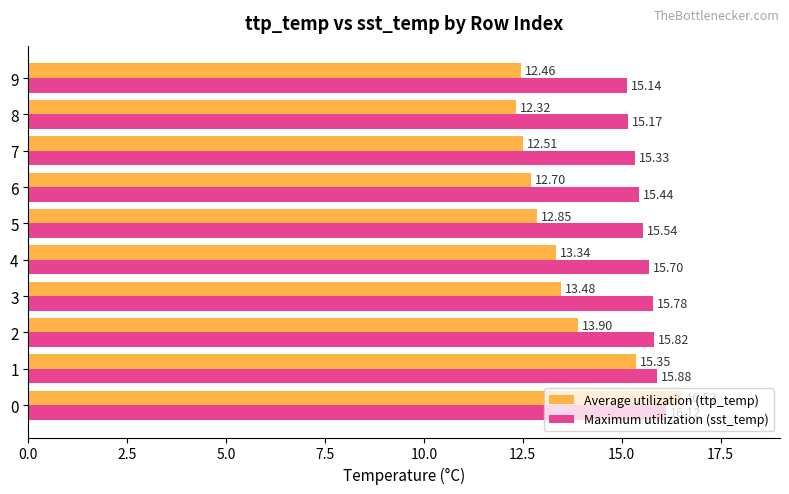

List the series in order of their peak value, lowest first.

Maximum utilization (sst_temp), Average utilization (ttp_temp)